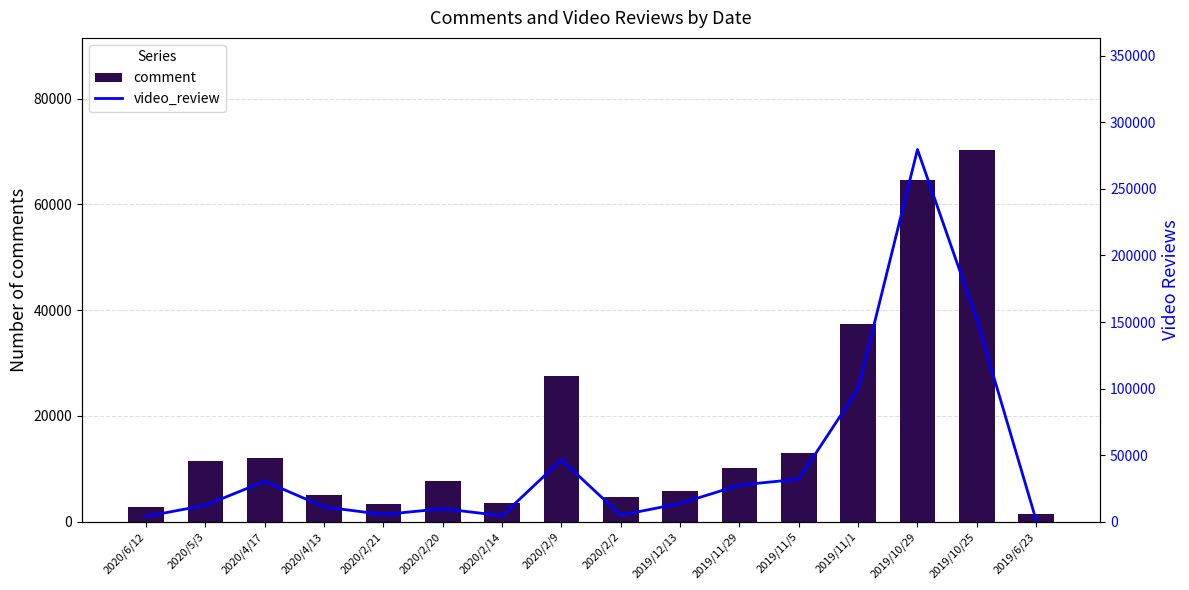

What is the label of the 13th bar from the left?

2019/11/1